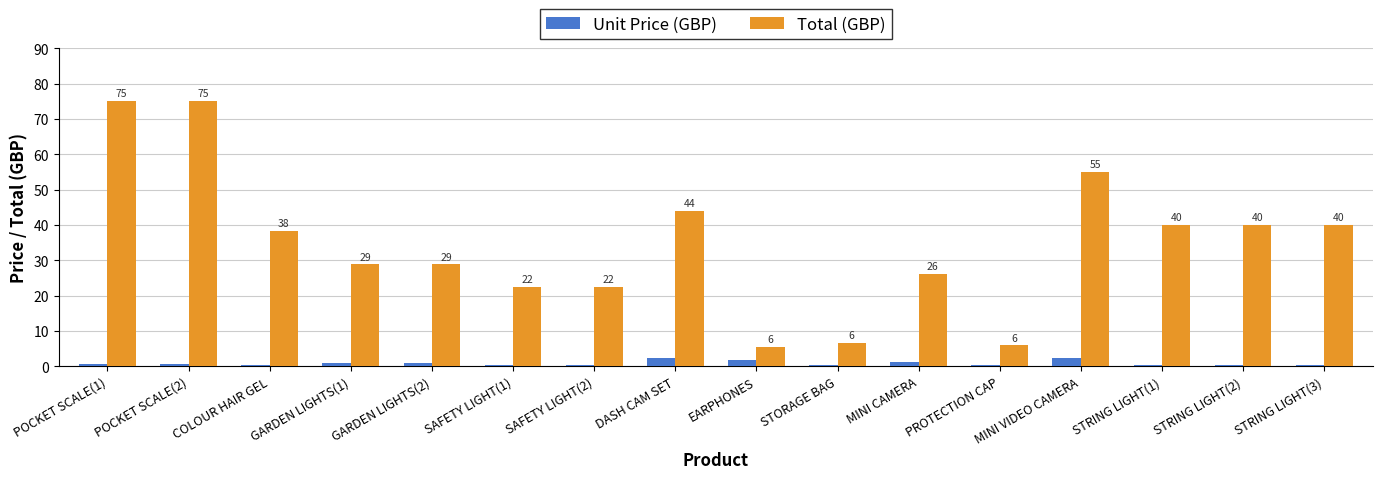

Which series changed the most between POCKET SCALE(1) and STRING LIGHT(1)?

Total (GBP)